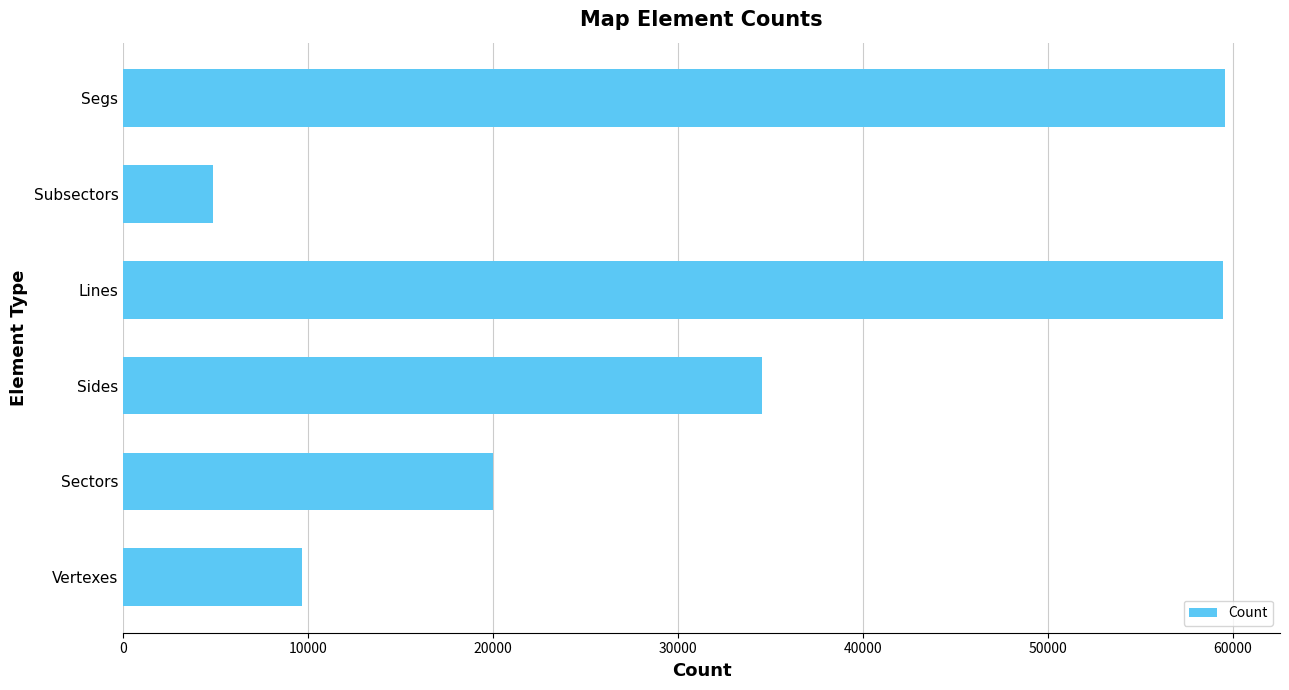

What is the ratio of the value at Sectors to the value at Subsectors?

4.1